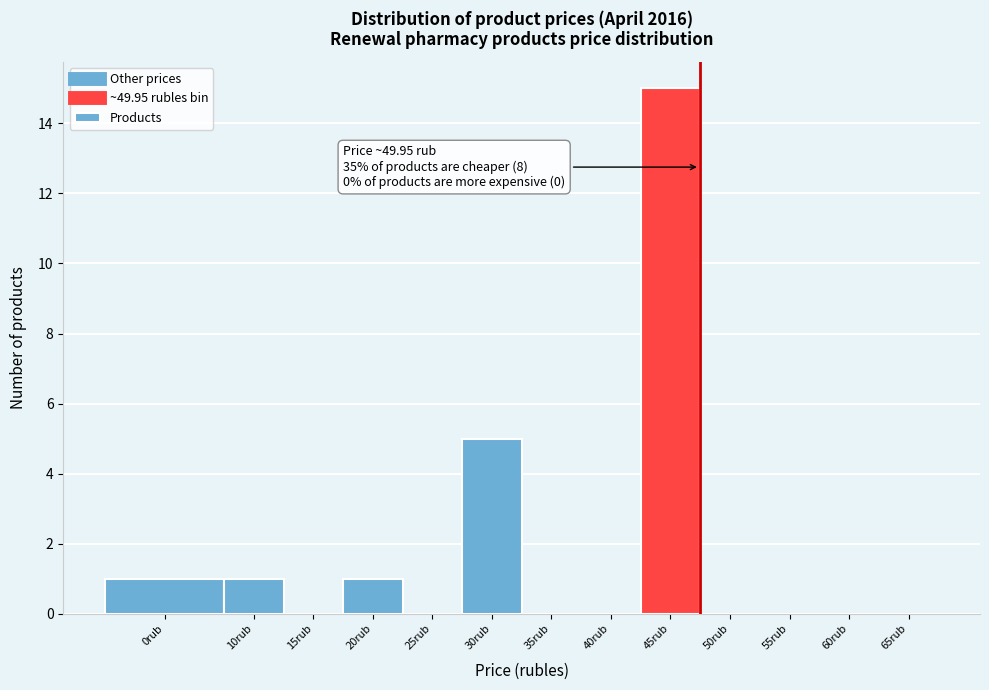

Reading left to right, transcribe all the data shown in this chart.

0rub=1	10rub=1	15rub=0	20rub=1	25rub=0	30rub=5	35rub=0	40rub=0	45rub=15	50rub=0	55rub=0	60rub=0	65rub=0